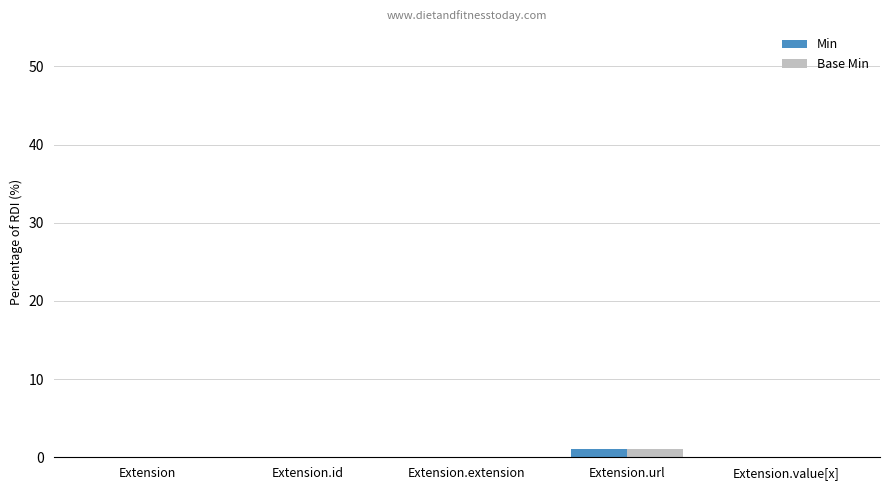

The value of Min at Extension is 0. True or false?

True